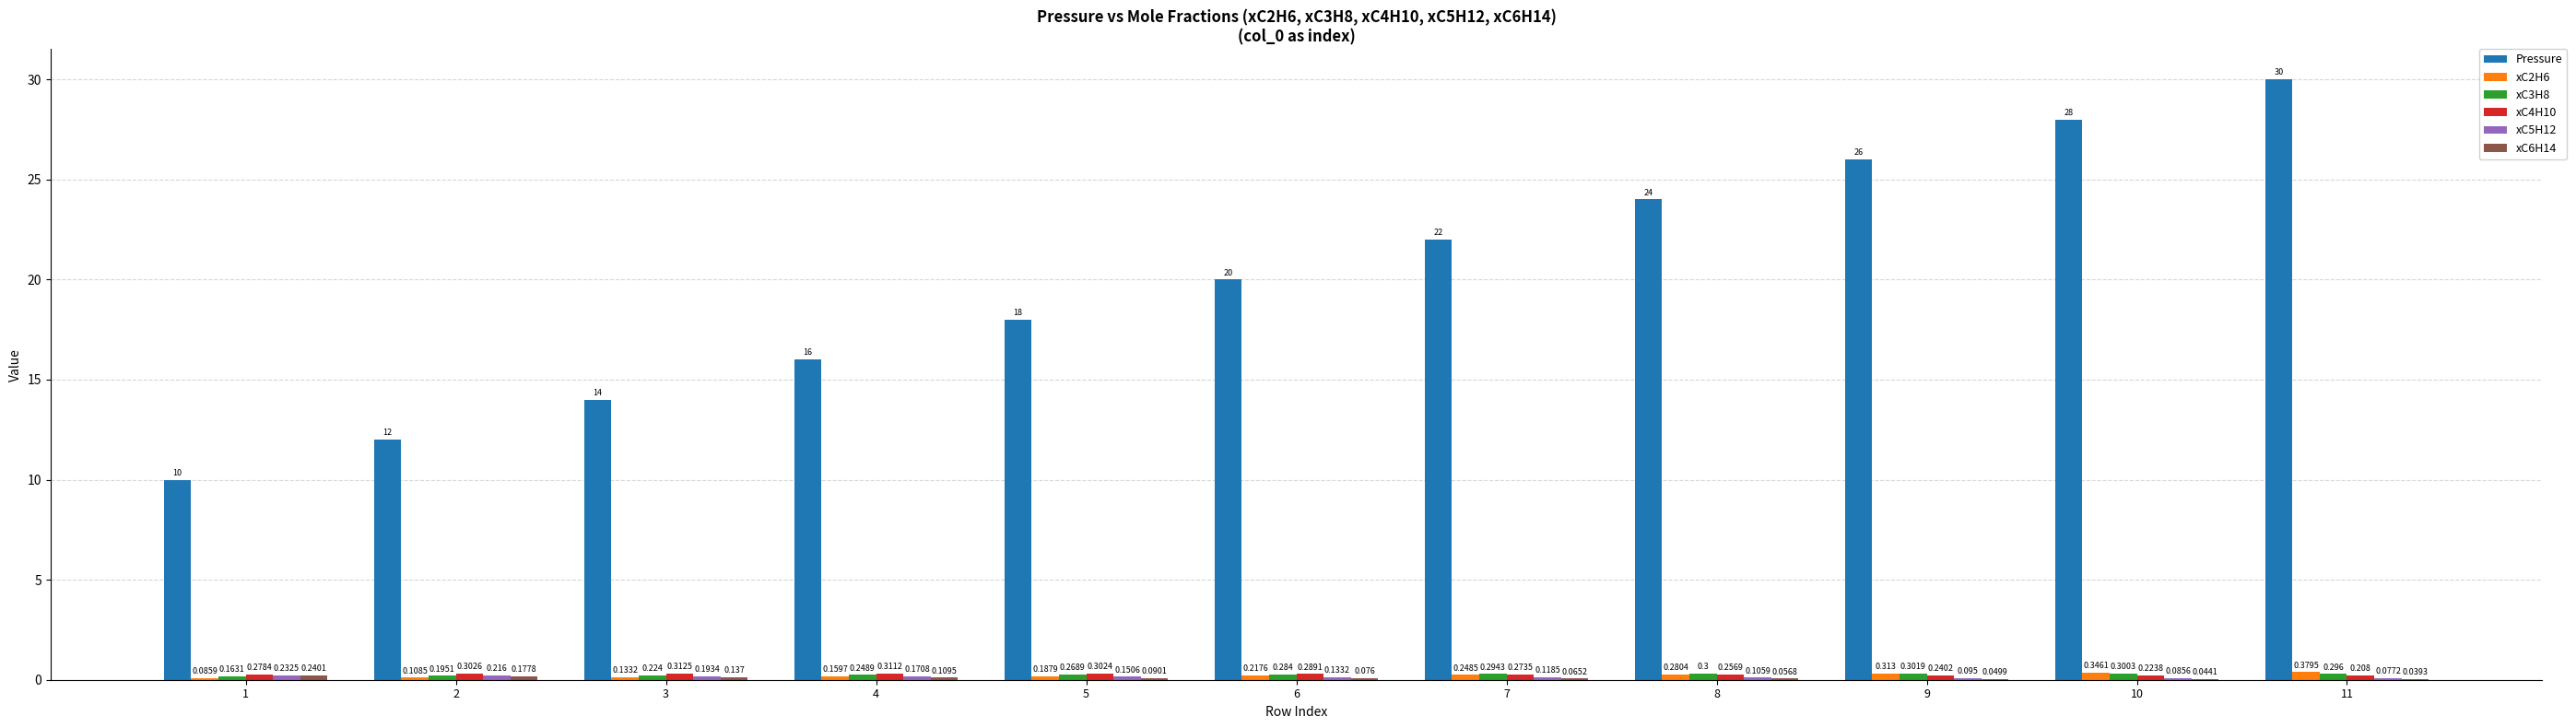

Which series has the largest total across all categories?

Pressure